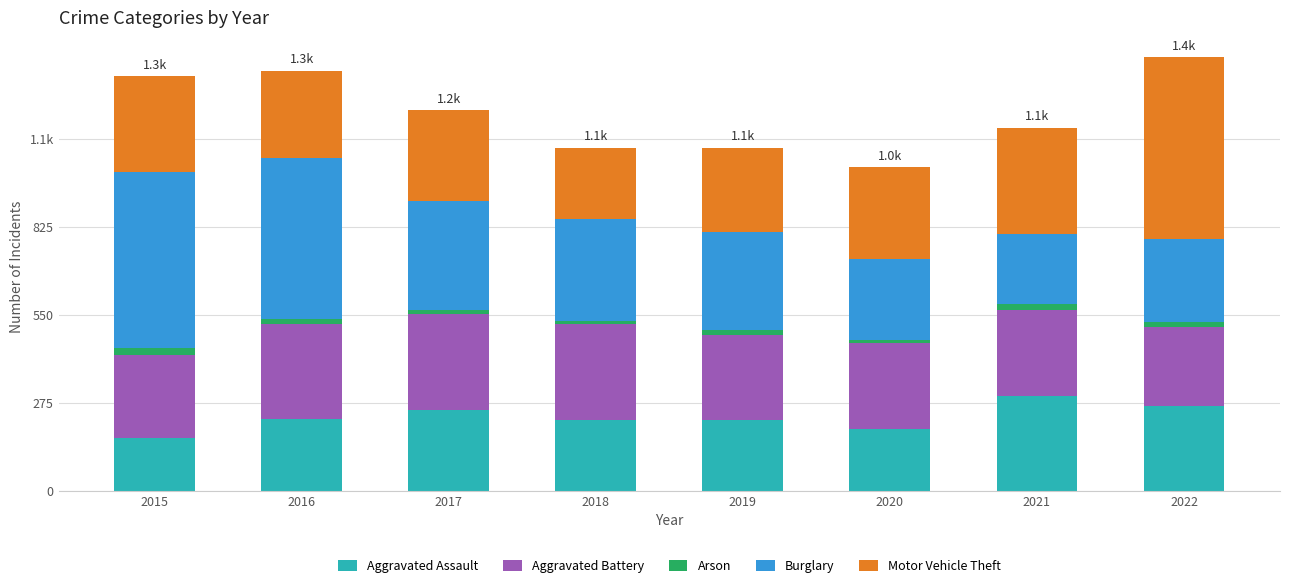

Which series changed the most between 2018 and 2022?

Motor Vehicle Theft